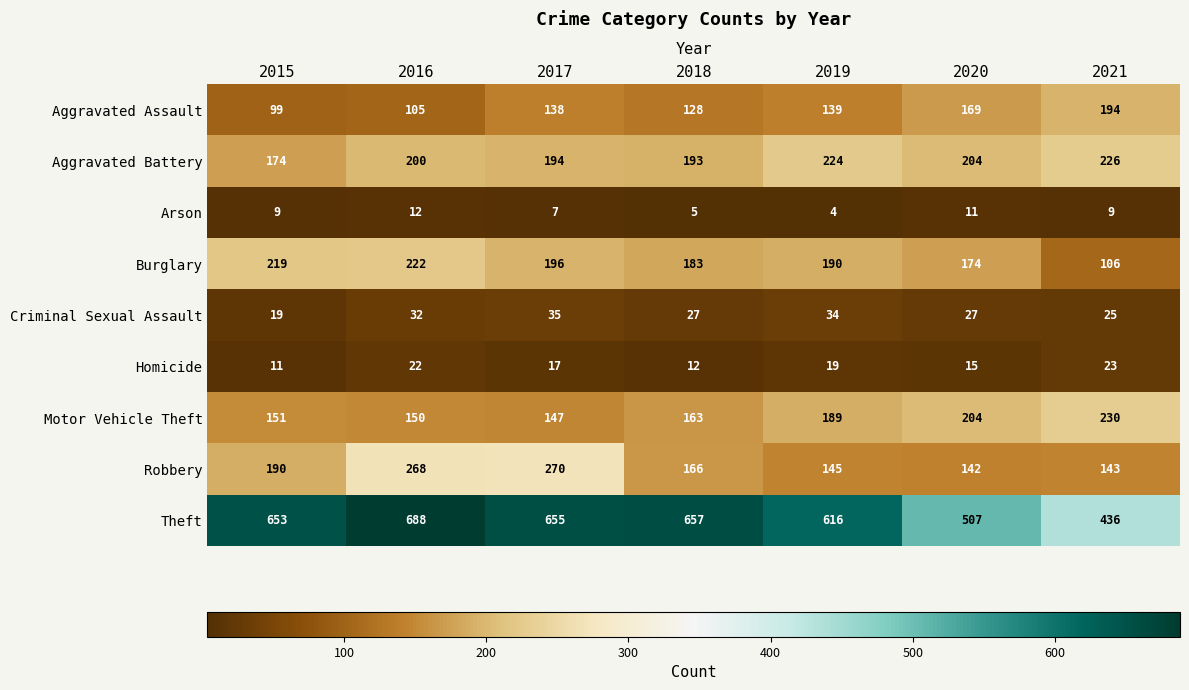

What is the sum of the Homicide values at 2016 and 2021?

45